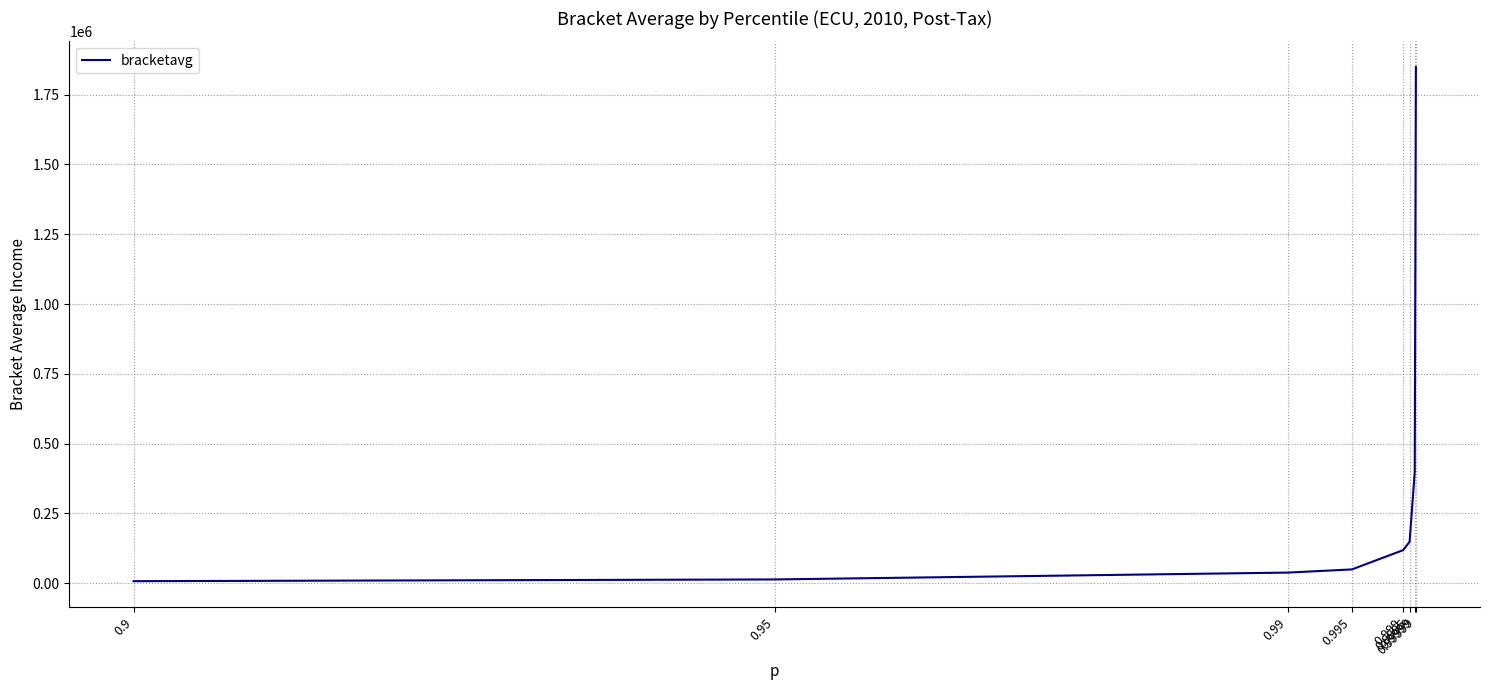

Is this an area chart (filled region under the line)?

No